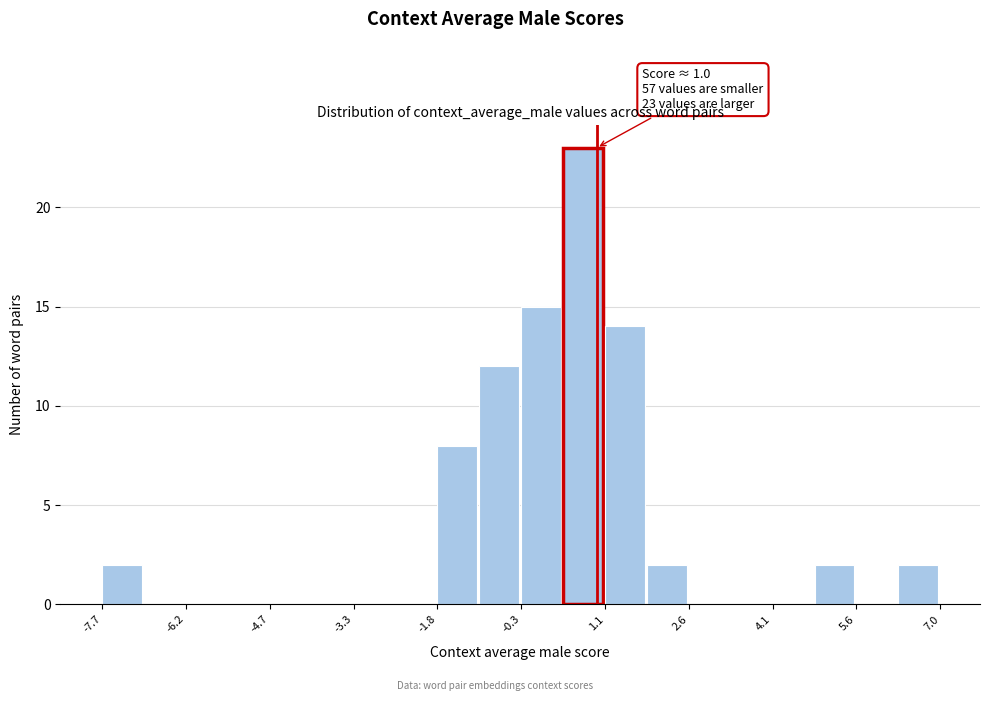

Read against the x-axis, roughly where is the centre of the tallest bar?

0.8